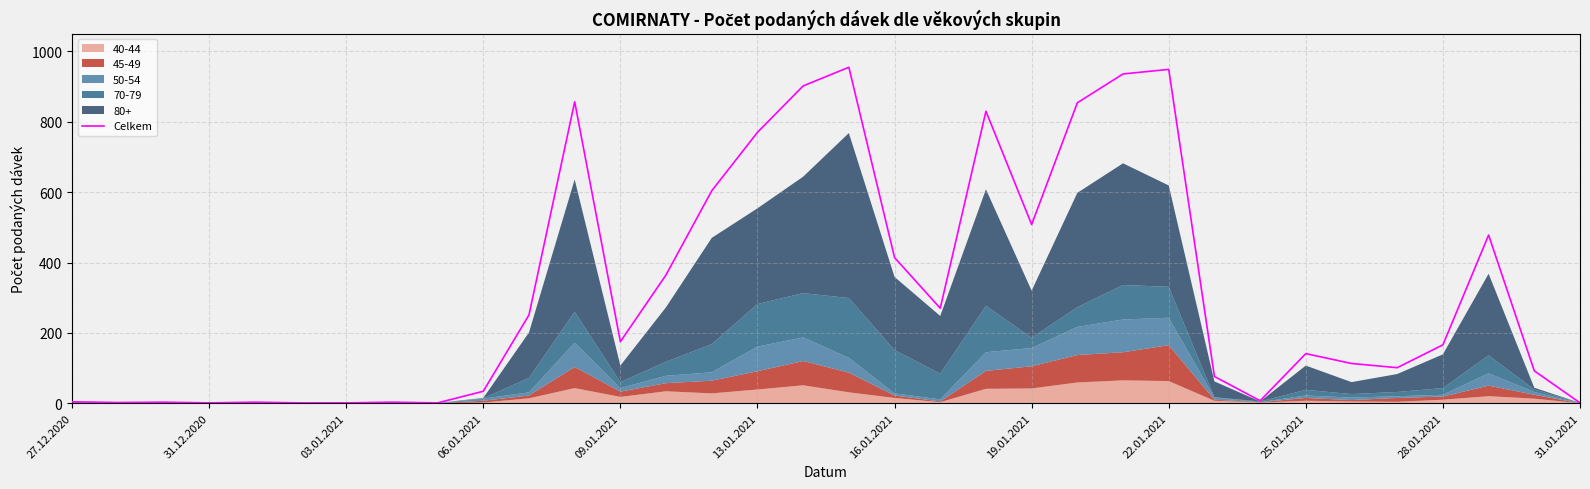

At which category does the data reach its first local valley?

31.12.2020